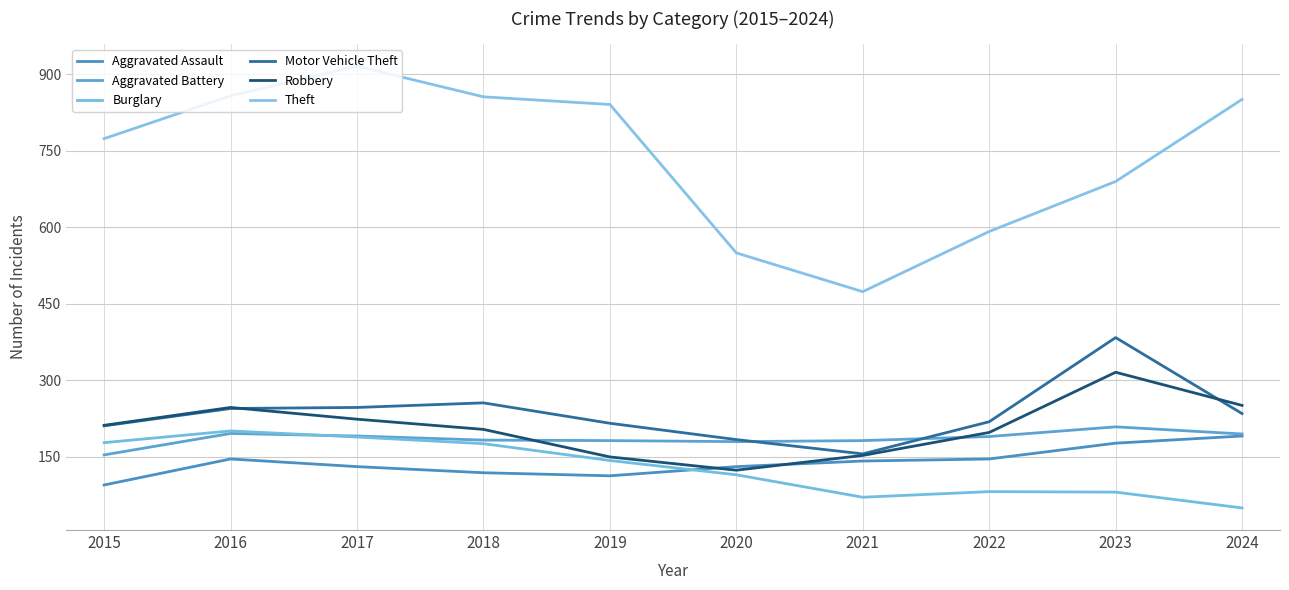

The value of Theft at 2024 is 851. True or false?

True